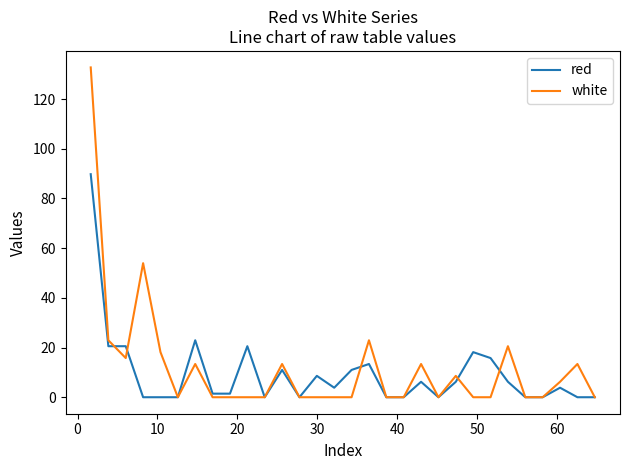

Which series has the widest spread of values?

white